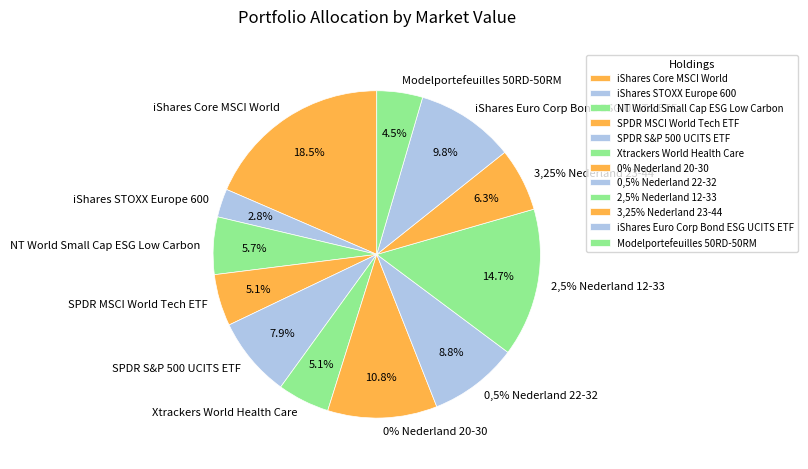

How many segments does this pie chart have?

12